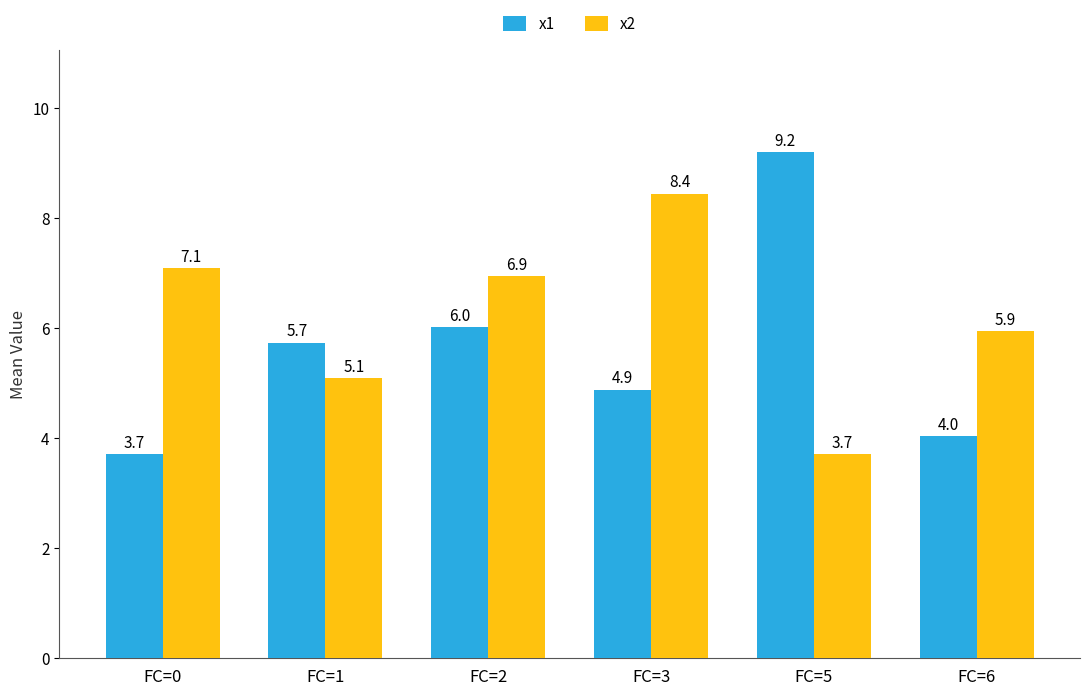

Which series has the largest total across all categories?

x2